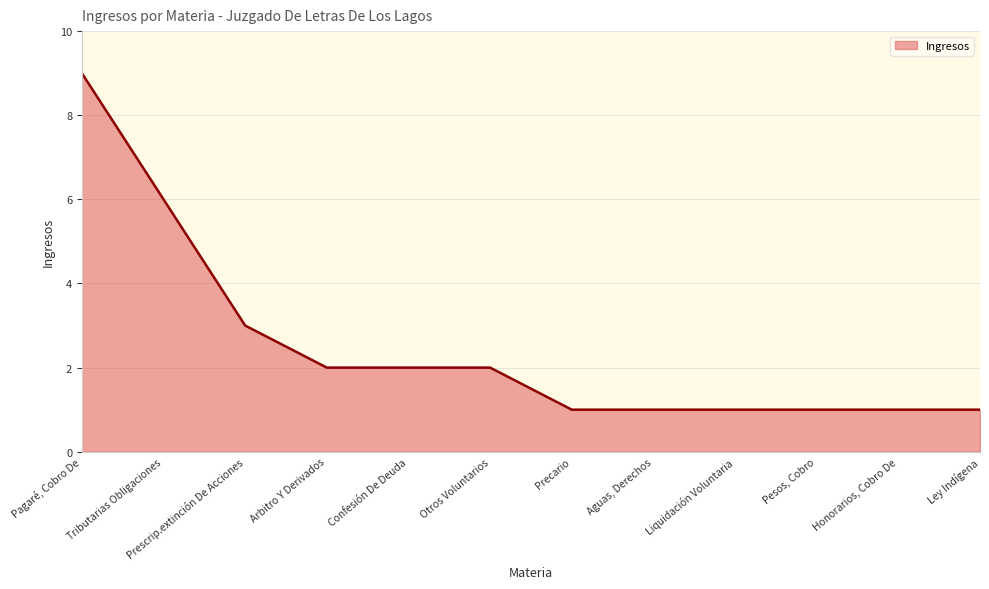

Reading right to left, what are all the values shown in this chart?

Ley Indígena=1	Honorarios, Cobro De=1	Pesos, Cobro=1	Liquidación Voluntaria=1	Aguas, Derechos=1	Precario=1	Otros Voluntarios=2	Confesión De Deuda=2	Arbitro Y Derivados=2	Prescrip.extinción De Acciones=3	Tributarias Obligaciones=6	Pagaré, Cobro De=9